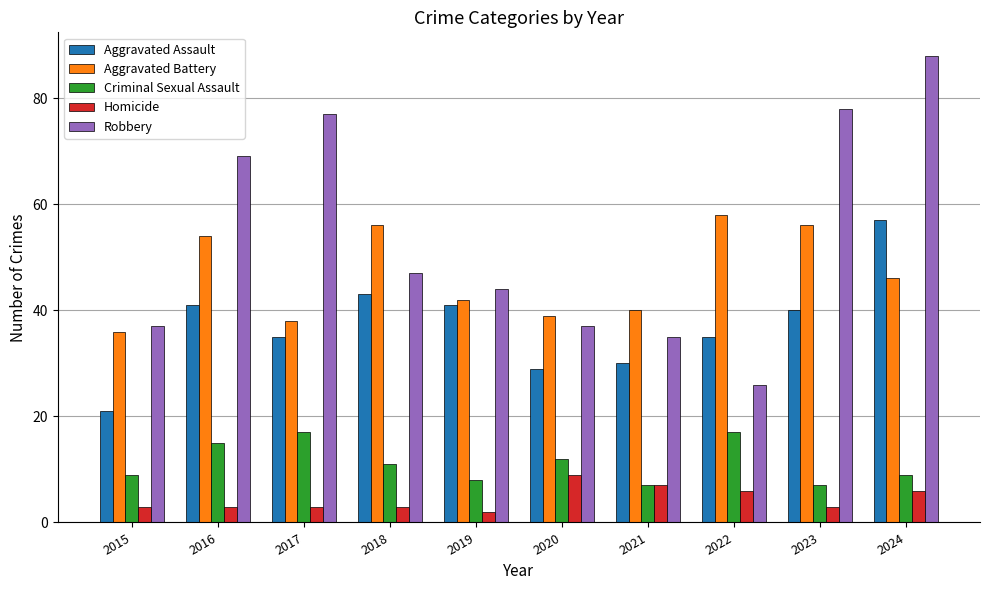

How many data points in Aggravated Battery are less than 46?

5